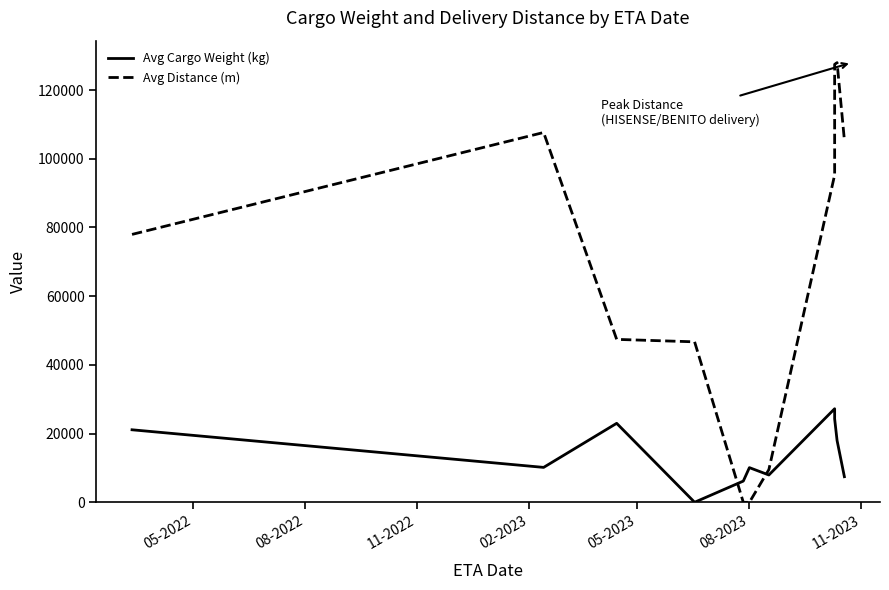

Is the value of Avg Cargo Weight (kg) at 10 greater than the value of Avg Distance (m) at 11?

No